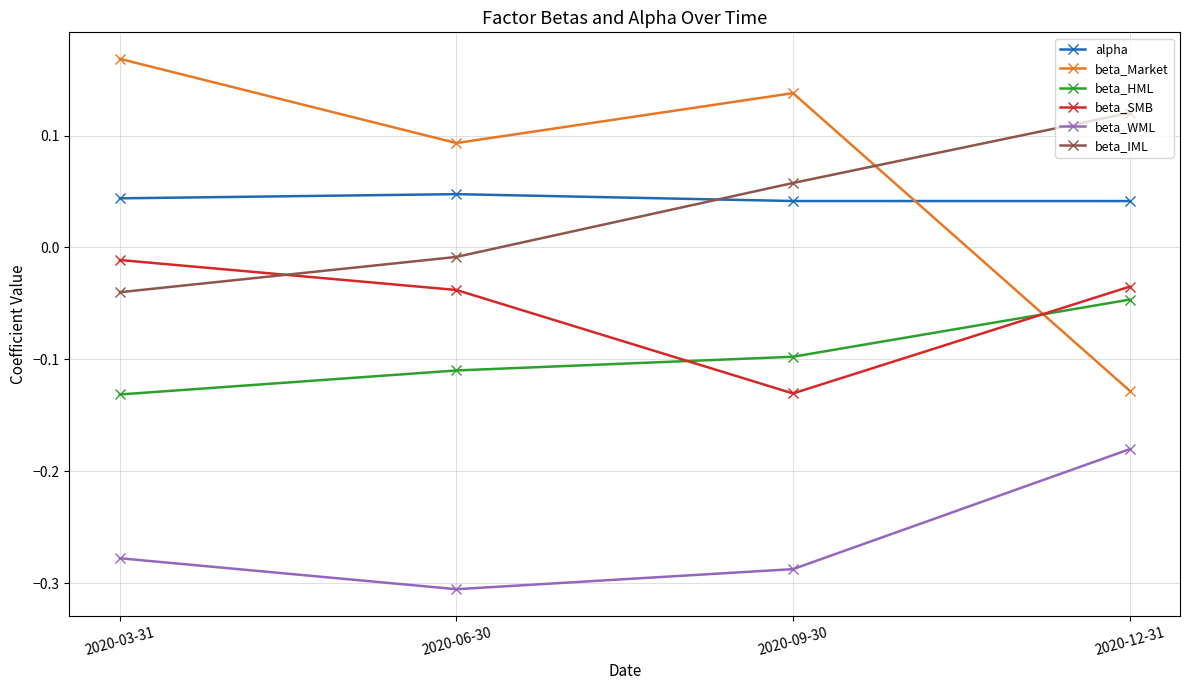

Where is beta_IML nearest to the value 0?

2020-06-30